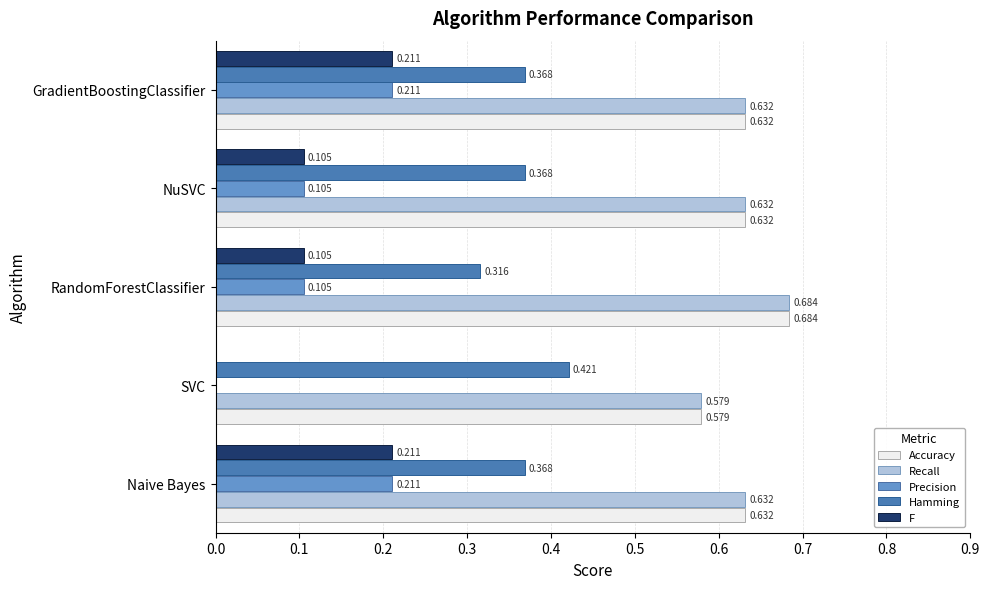

At which label is Hamming closest to 0?

RandomForestClassifier